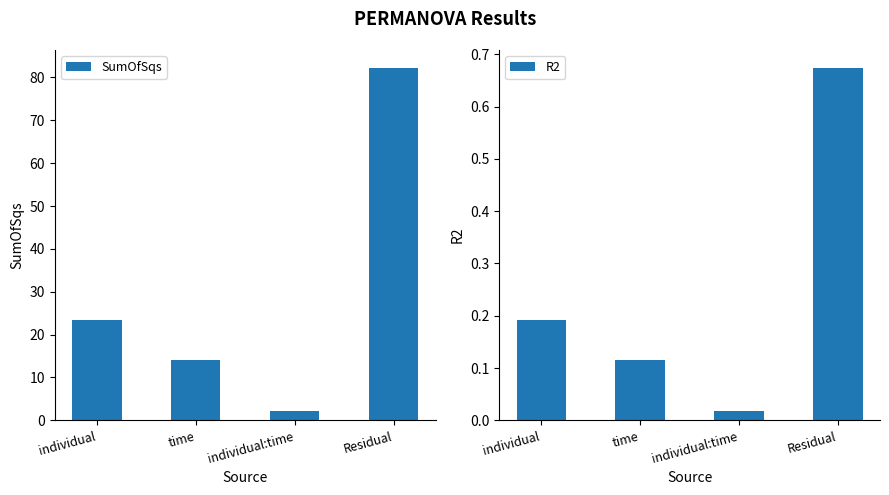

The SumOfSqs series shows 2.2 at individual:time. True or false?

True